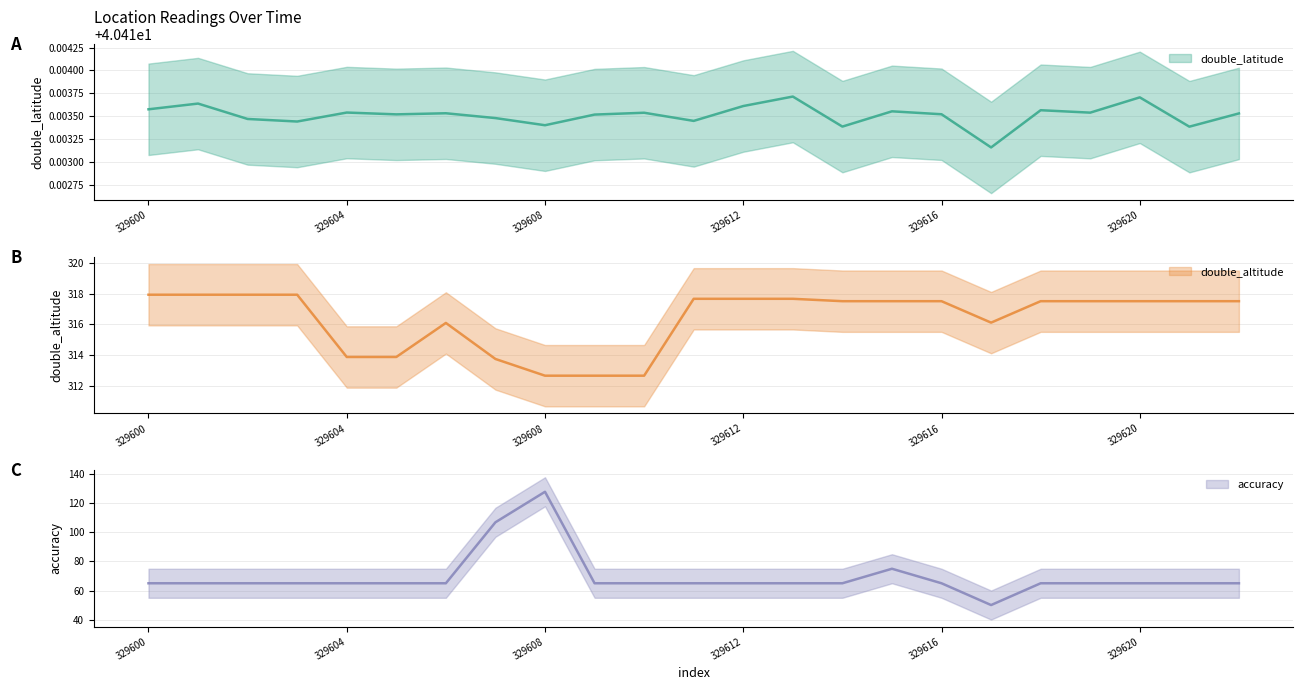

What is the sum of all double_altitude values?

7276.4